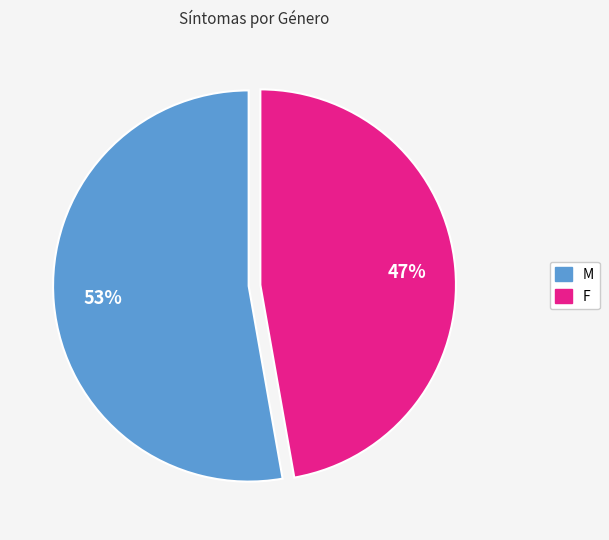

To the nearest percent, what is the average slice percentage?

50%